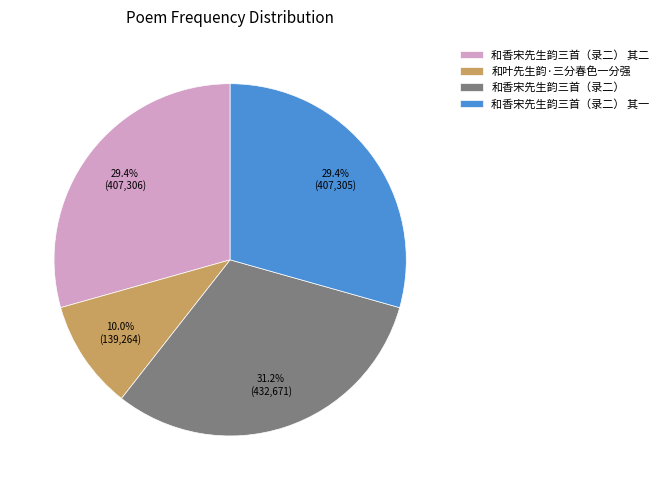

Count the number of slices in the pie.

4